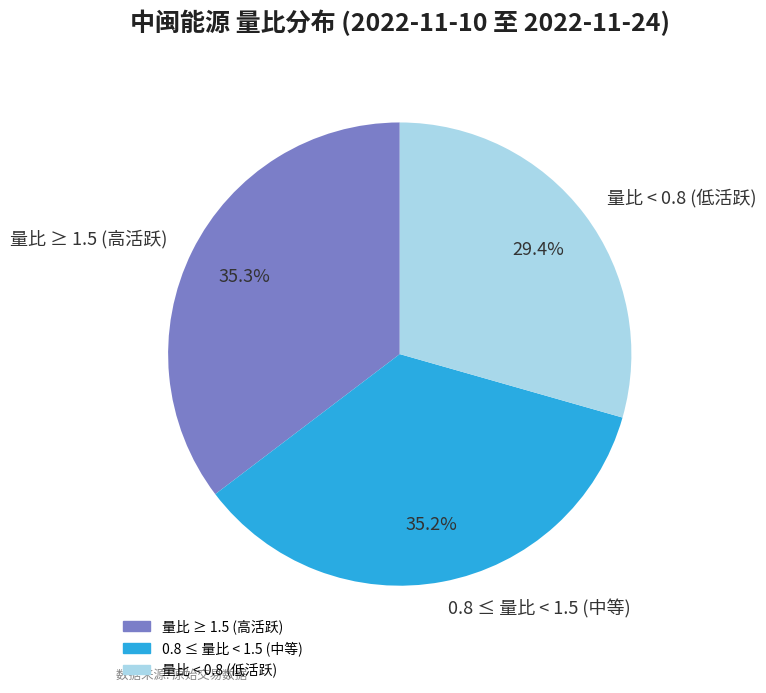

To the nearest percent, what is the difference between the largest and smallest slice percentages?

6%